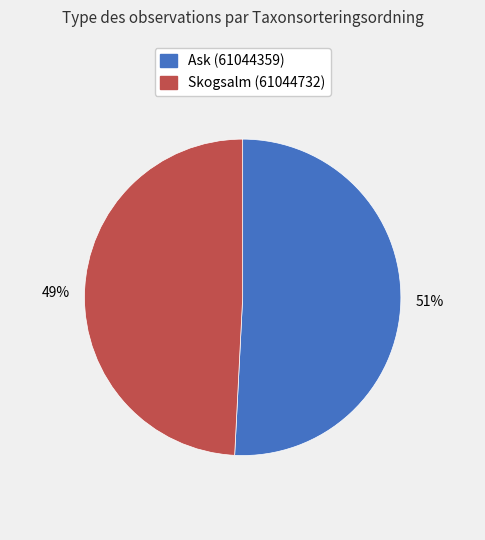

Count the number of slices in the pie.

2